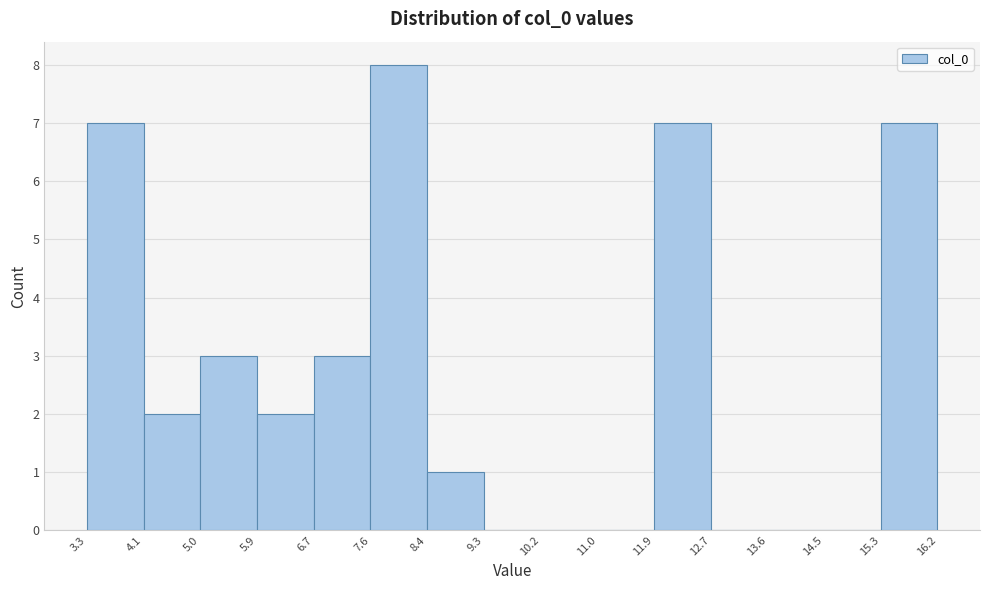

Which range on the x-axis has the tallest bar?

7.6 to 8.4